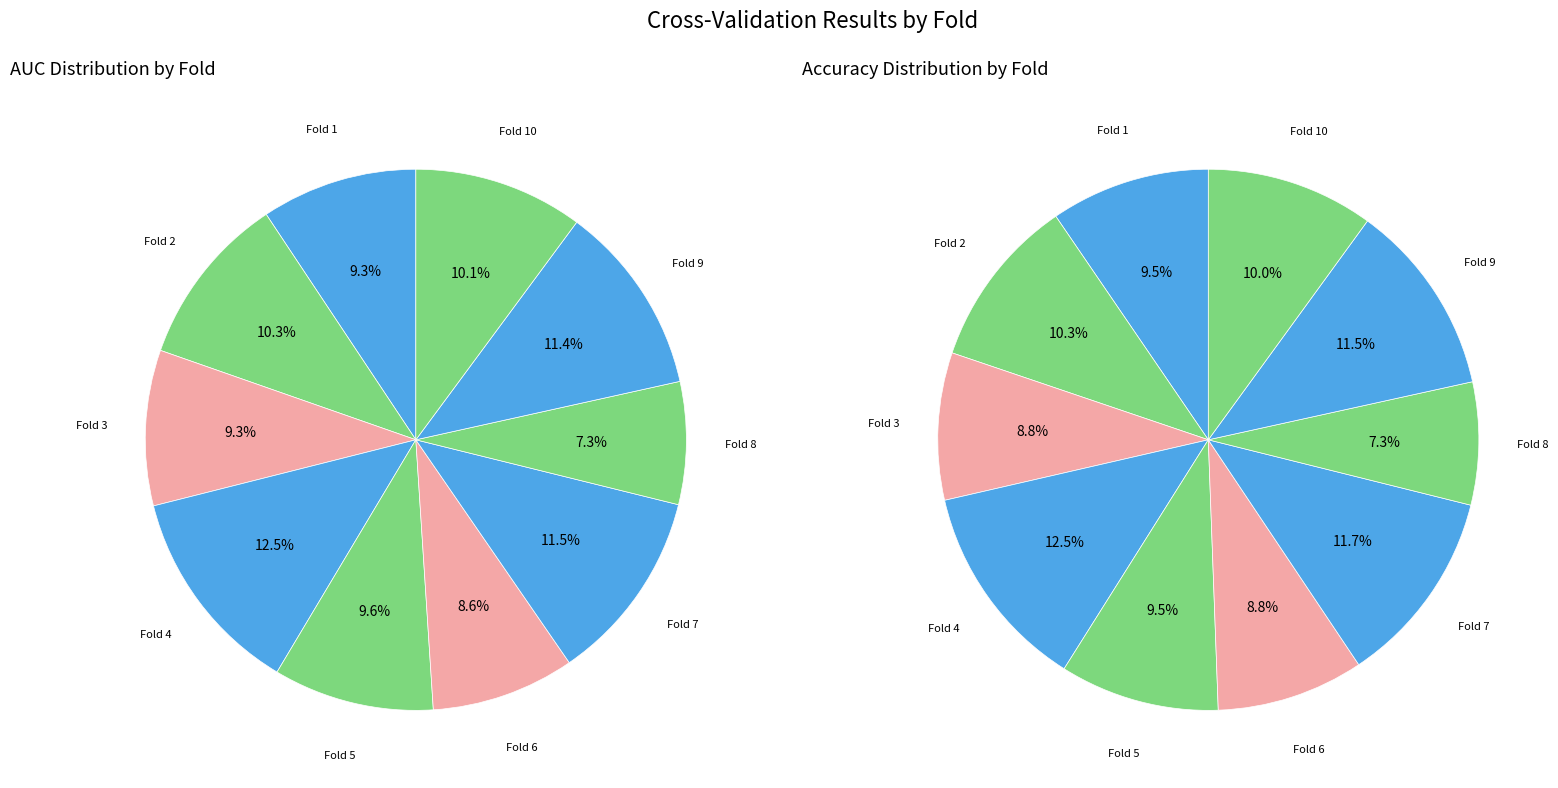

Combined, do 8 and 6 account for over 50%?

No